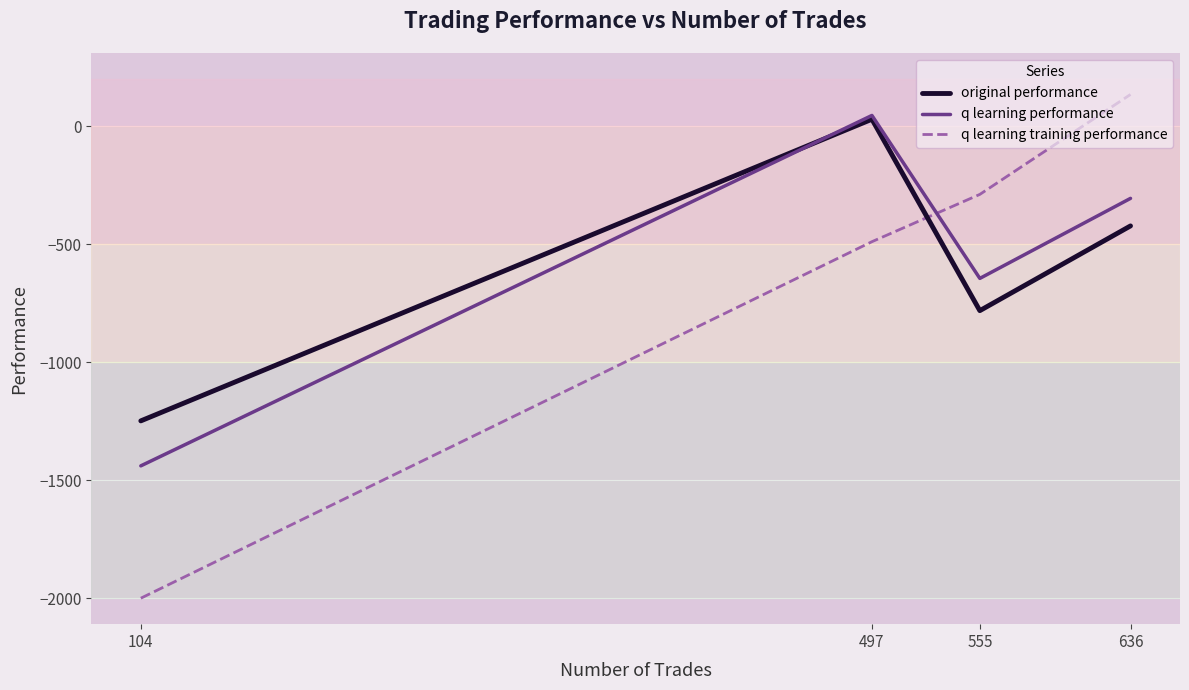

At which label does q learning training performance reach its minimum?

104